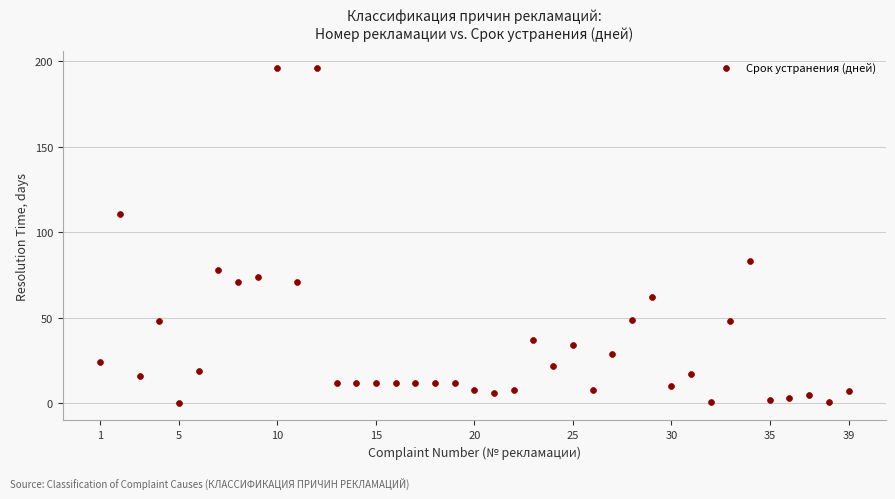

What is the range of X values (max minus min)?

38